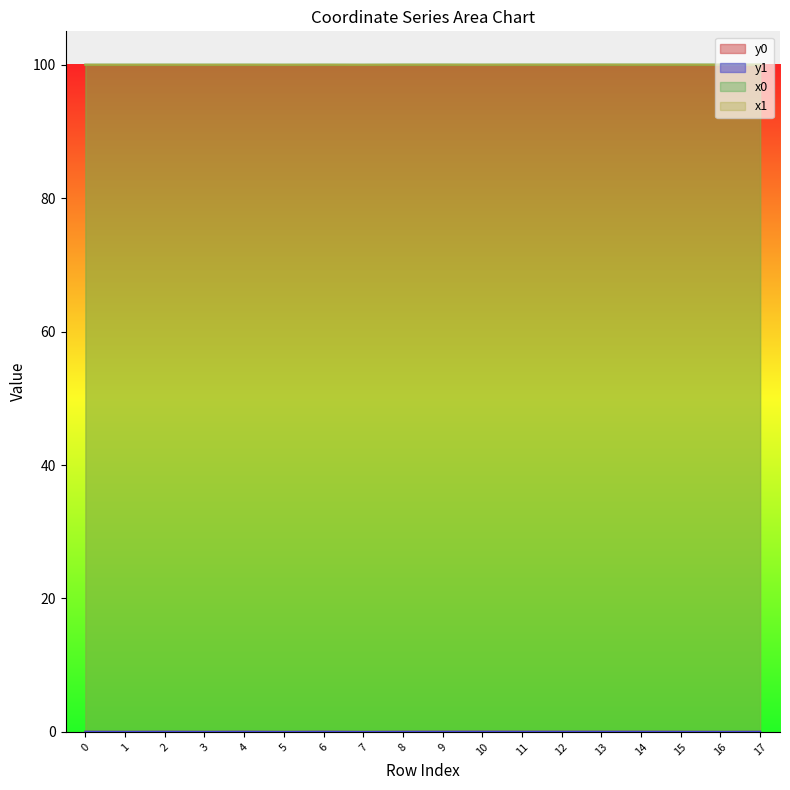

What is the greatest value displayed?

100.0